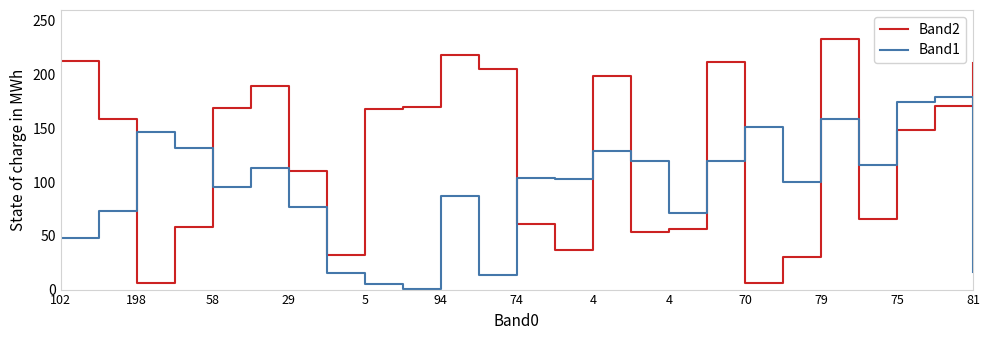

Which series has the largest total across all categories?

Band2